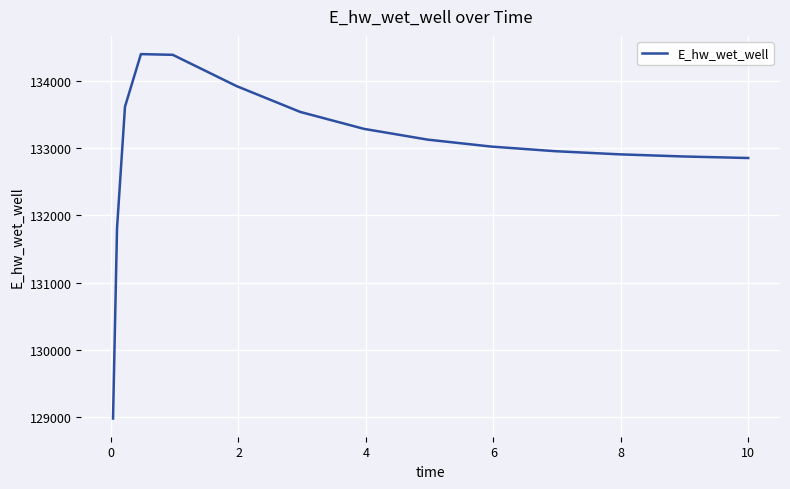

What is the greatest value displayed?

134392.5